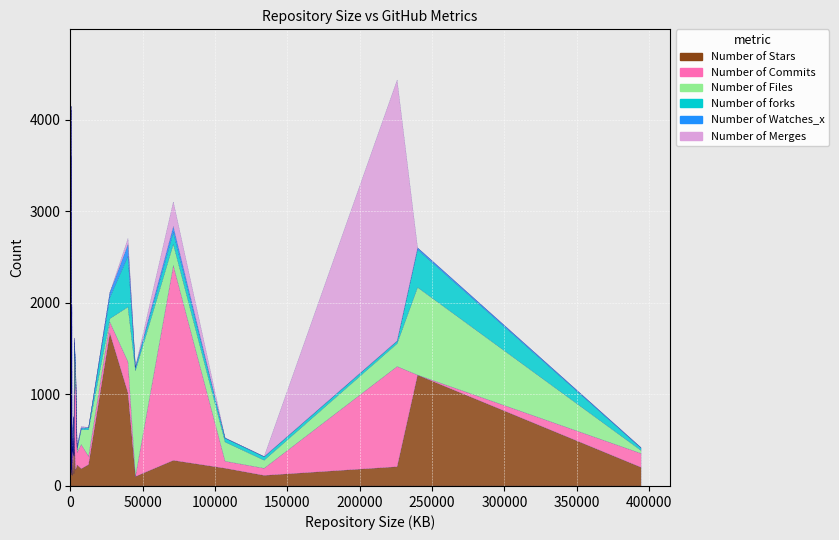

How many lines are shown in the chart?

6